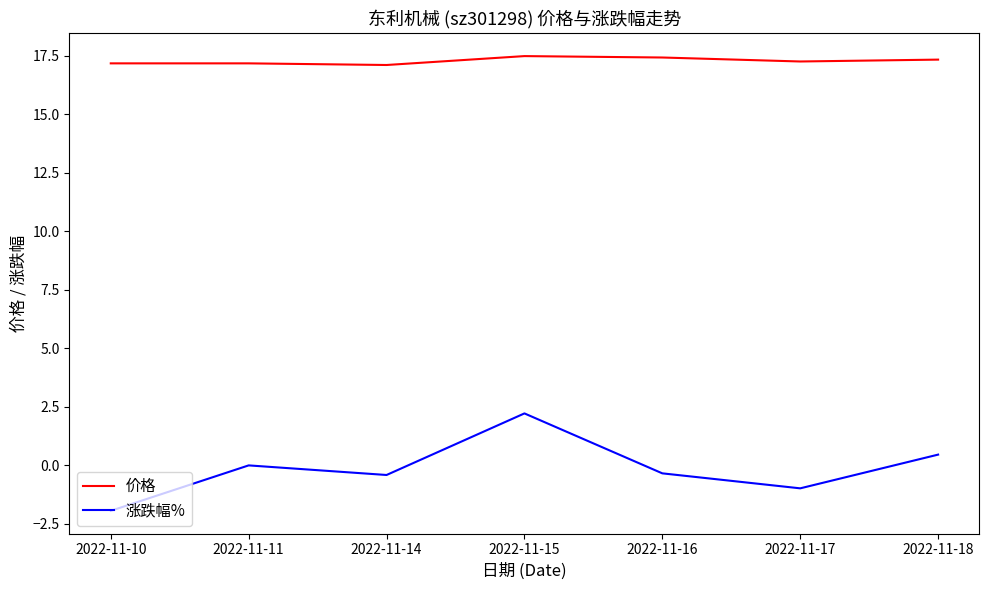

What is the lowest value of the 价格 series?

17.1